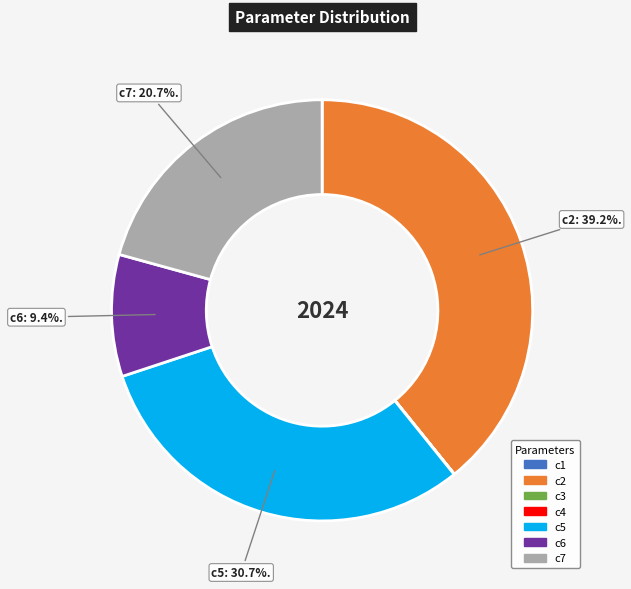

Is there any slice that represents more than half of the pie?

No